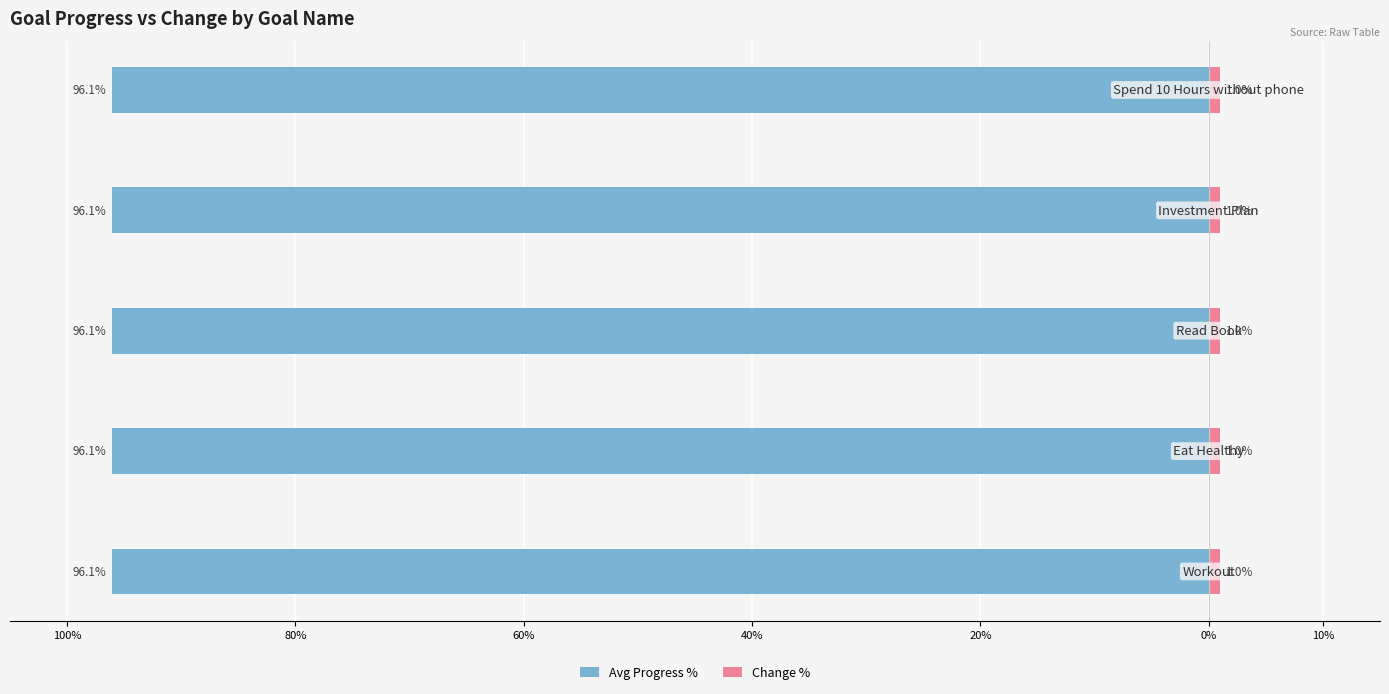

How many bars are there in total?

10